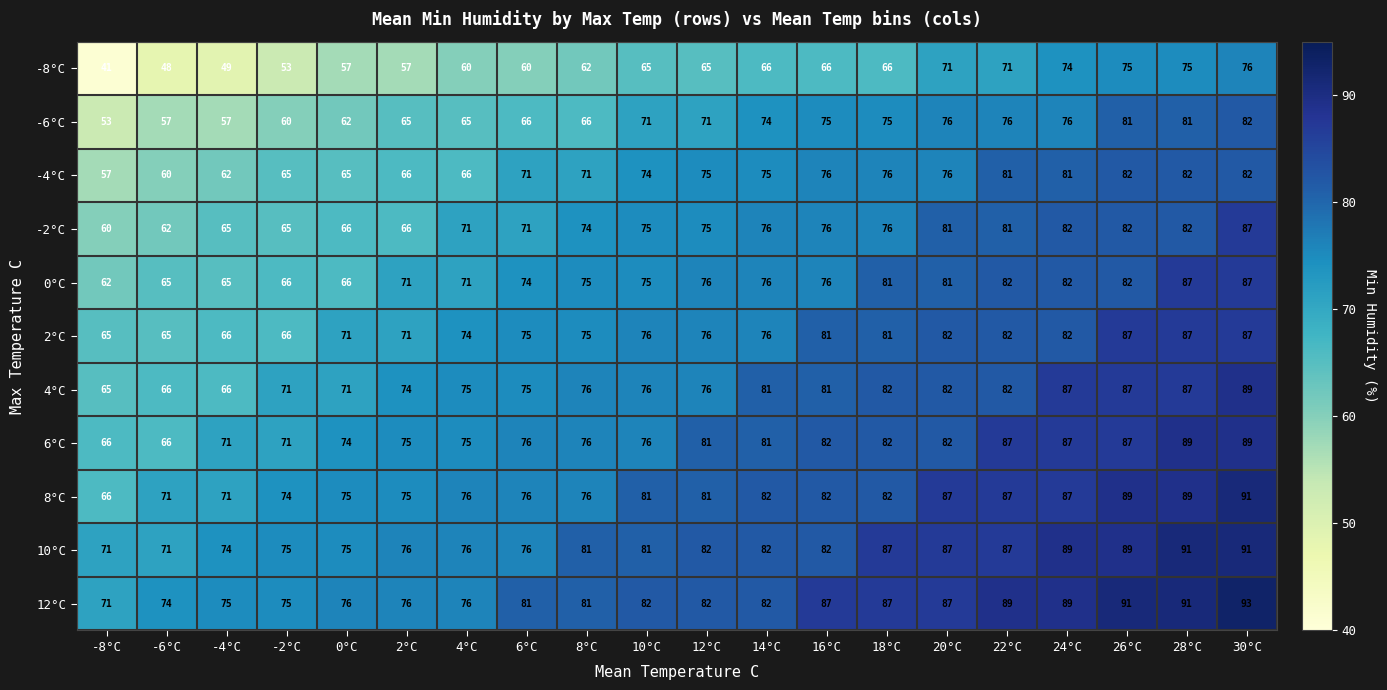

The value of 6°C at 10°C is 117. True or false?

False